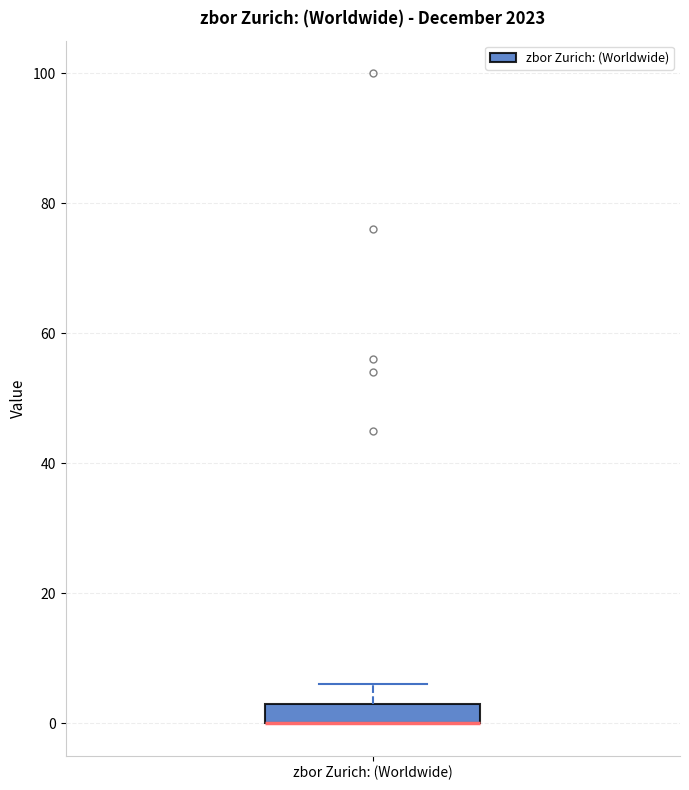

Transcribe this box plot: give where the median line is, the range the box spans, and where the two whiskers end, as read against the y-axis. The values are not printed on the chart, so give them approximately, as read against the axis.

median 0 (drawn on the box's lower edge), box 0 to 4, whiskers 0 to 6